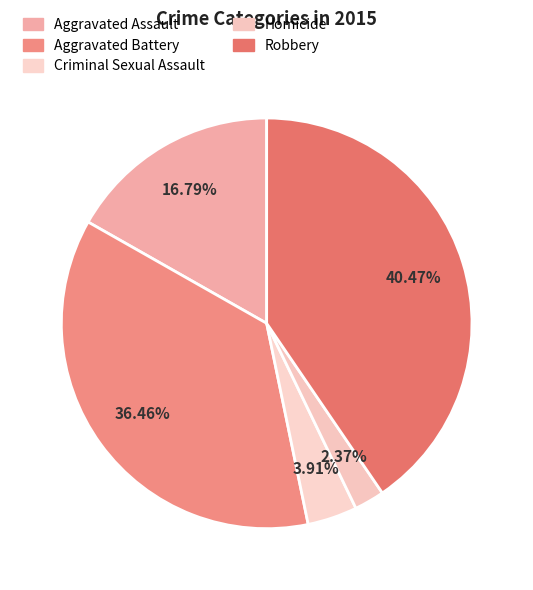

Which category has the biggest portion of the pie?

Robbery